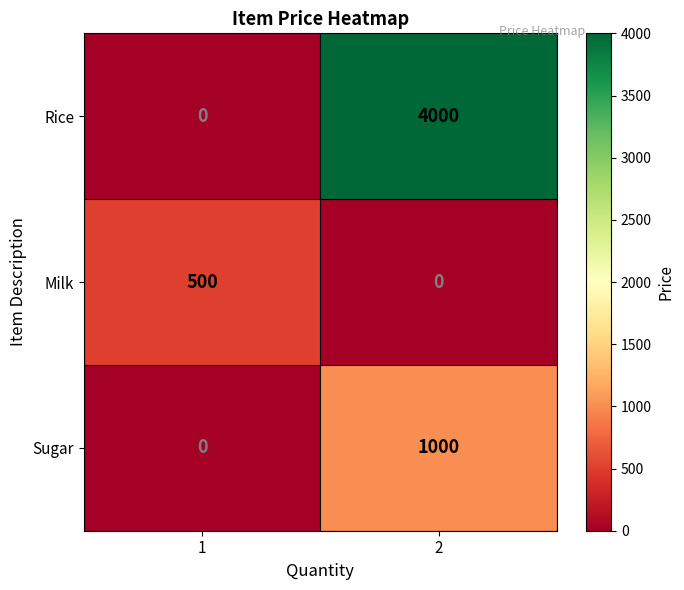

The Rice series shows -2594 at 1. True or false?

False